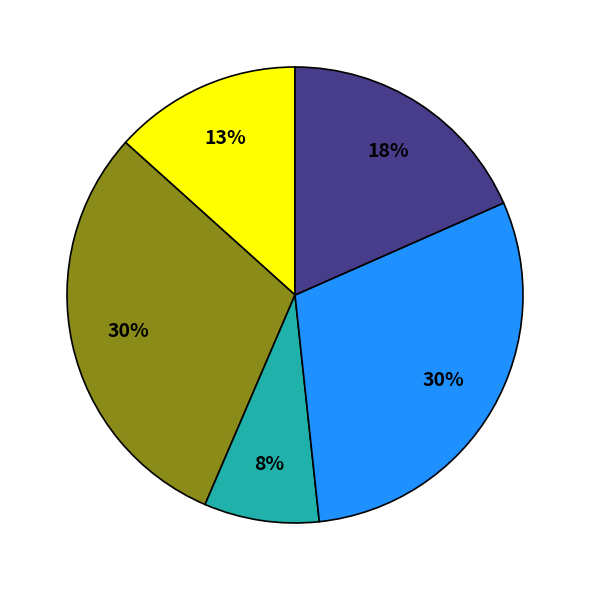

To the nearest percent, what is the average slice percentage?

20%